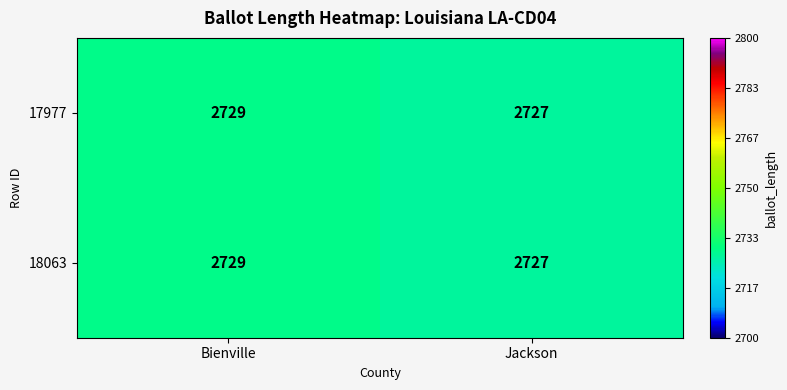

Reading left to right, list all the values displayed in this chart.

17977: Bienville=2729	Jackson=2727
18063: Bienville=2729	Jackson=2727